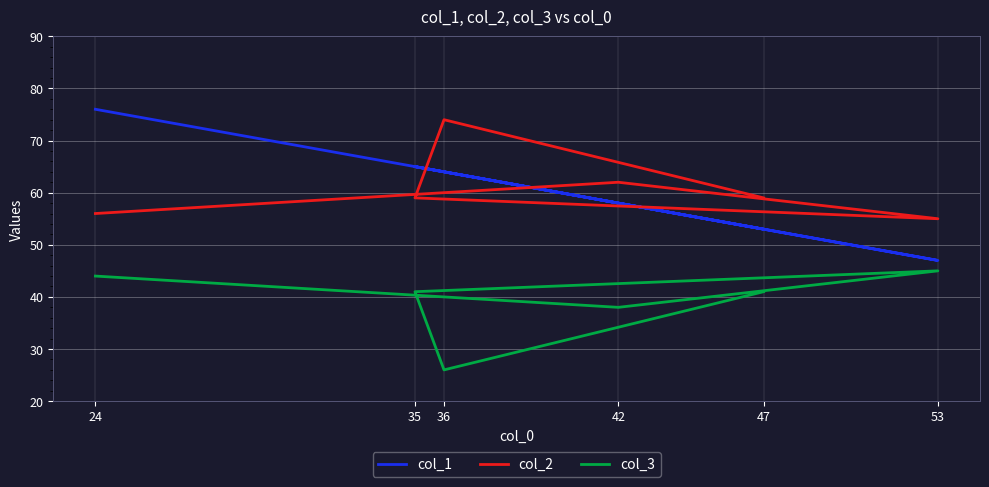

True or false: col_3 and col_2 intersect in this chart.

False